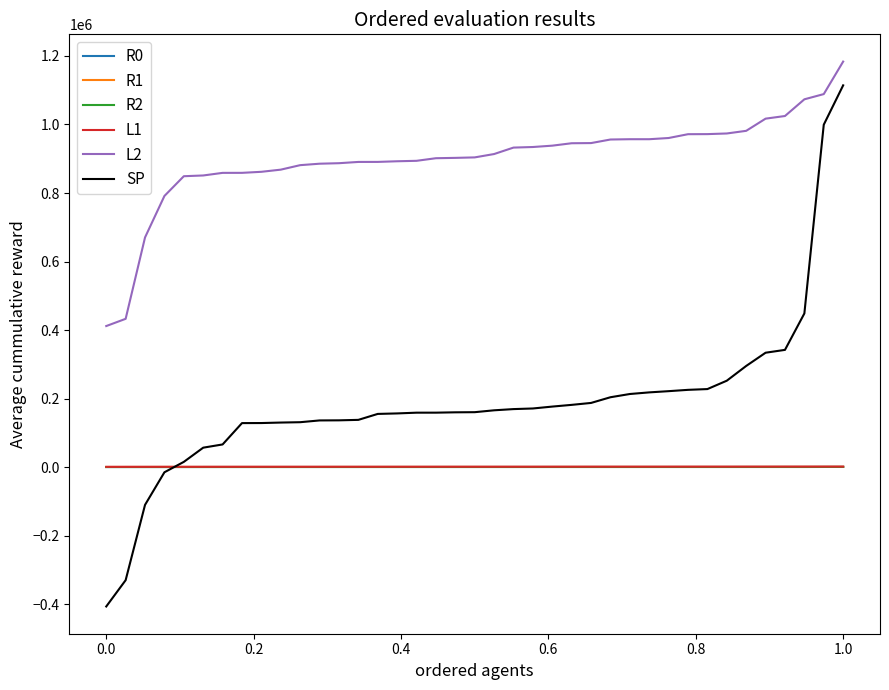

What is the smallest value displayed?

-406861.7